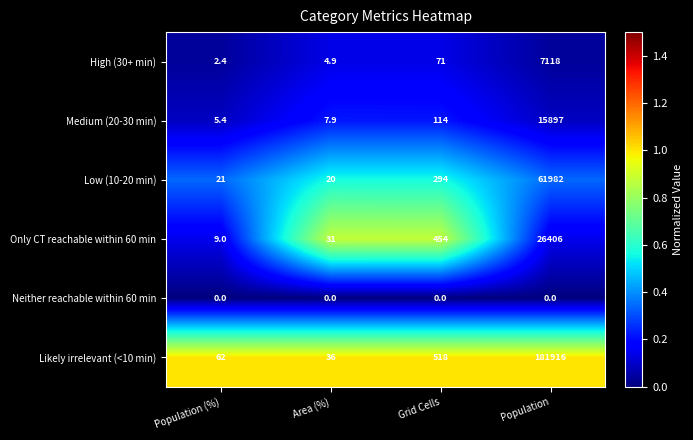

Count the number of categories in the chart.

4